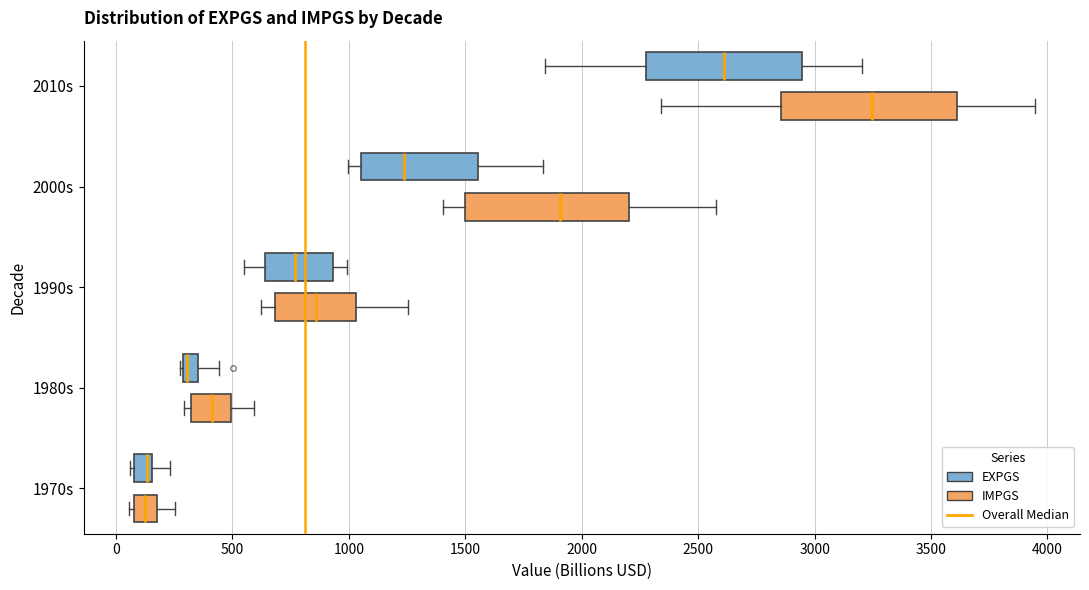

Where does the right whisker of the box for 1980s (IMPGS) end on the x-axis? The values are not printed on the chart, so give them approximately, as read against the axis.

600